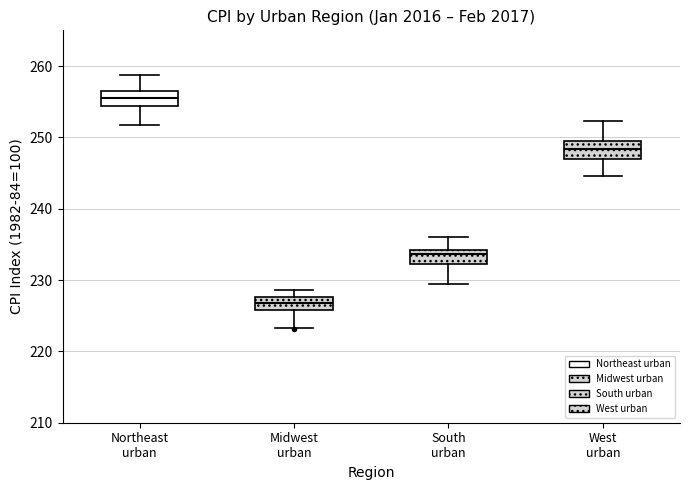

Which box's median line is the lowest?

Midwest urban